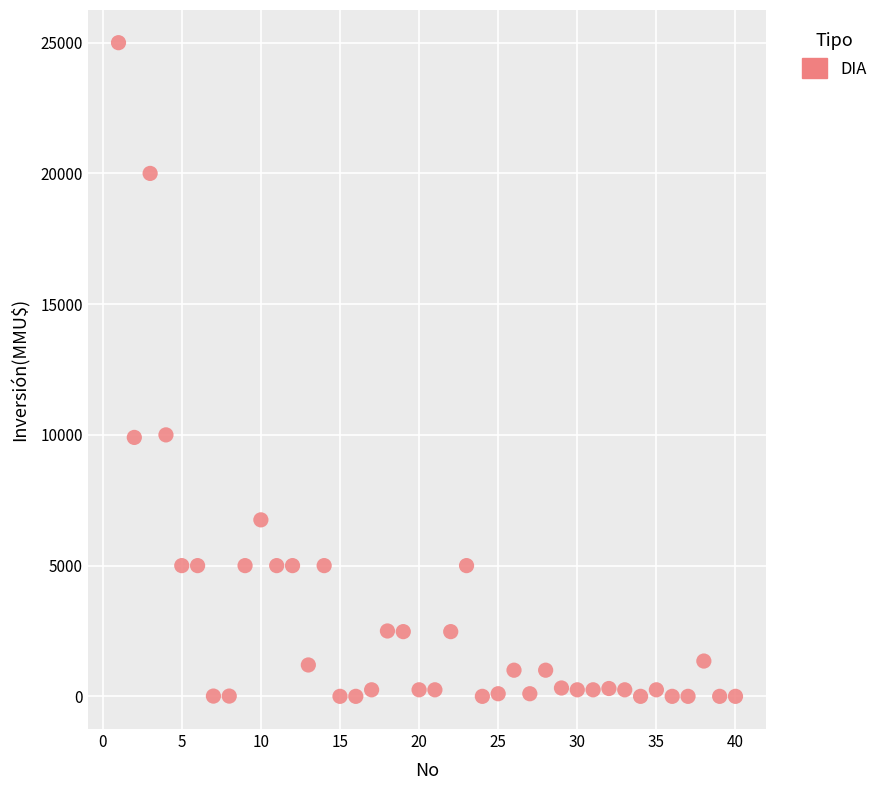

What is the range of X values (max minus min)?

39